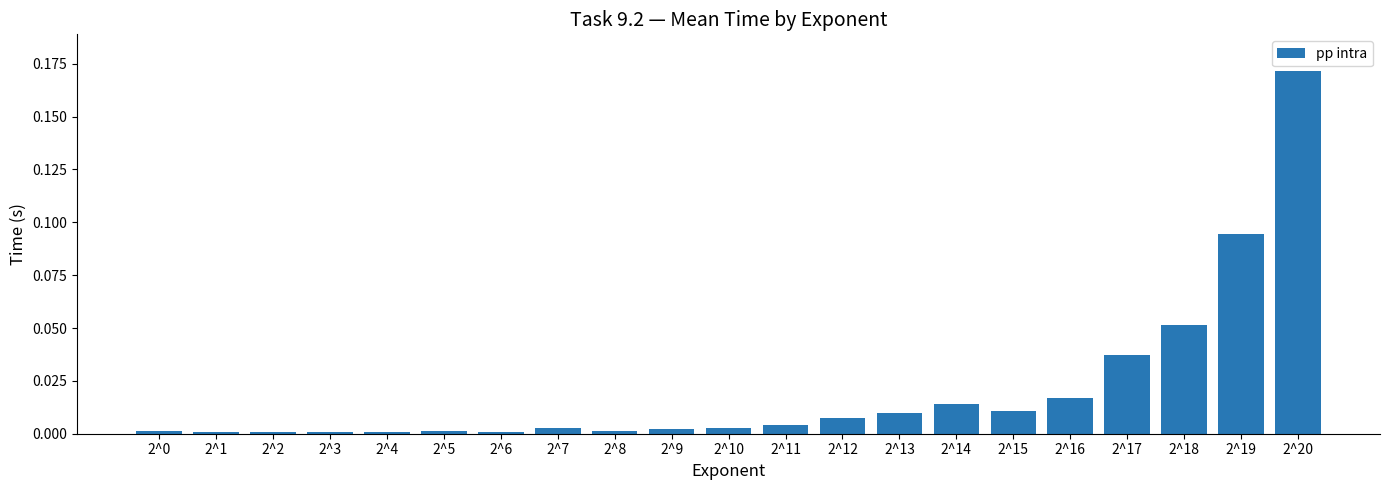

How many bars are there in total?

21